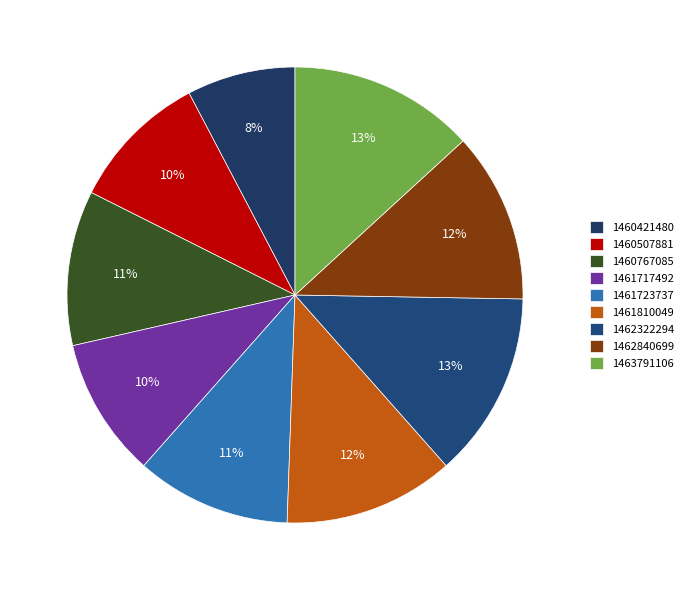

Is it true that 1460421480 is 17% of the pie?

False